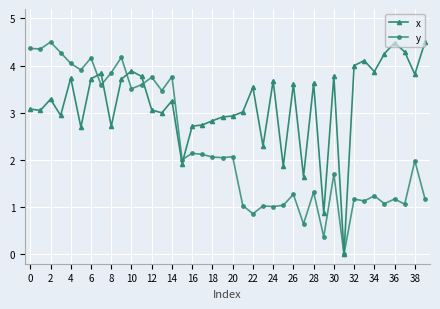

Which series ends up on top after the final intersection of y and x?

x